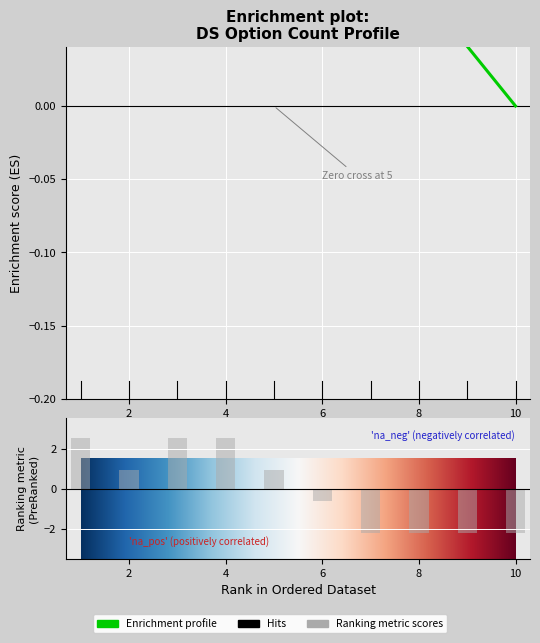

Does the chart contain stacked bars?

No